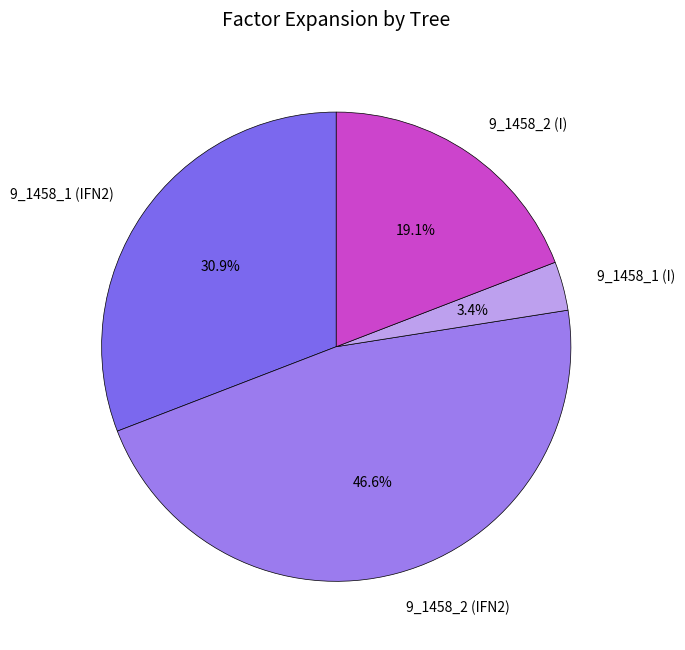

To the nearest percent, what is the difference between the largest and smallest slice percentages?

43%